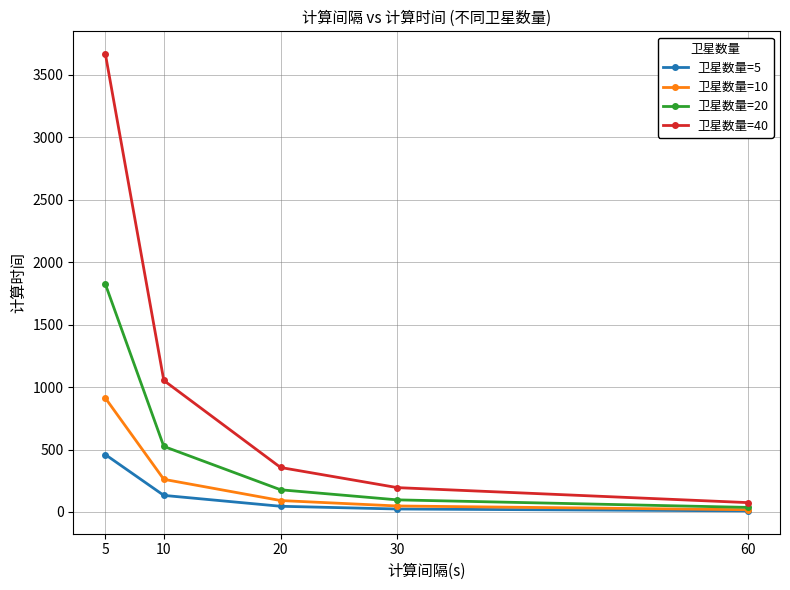

What is the value of the 卫星数量=20 point at the 5th from the left?

36.8